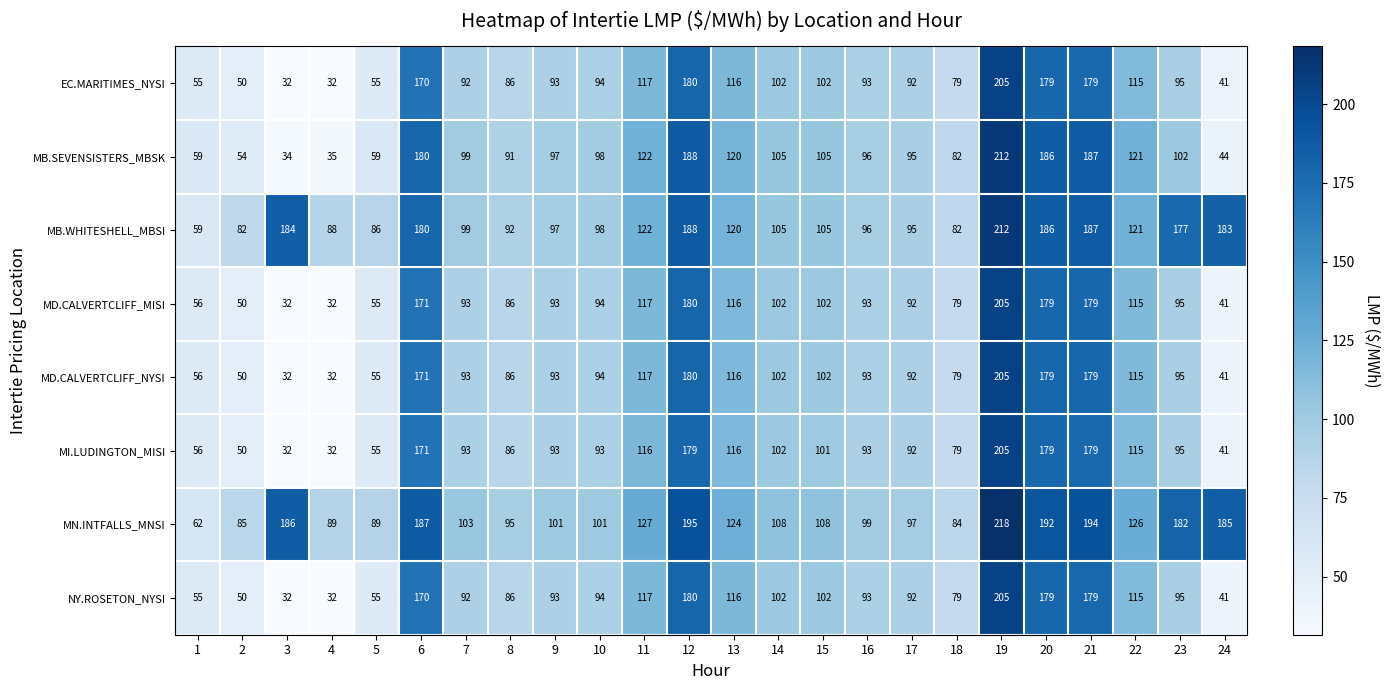

What is the spread (max minus min) of values at 15?

7